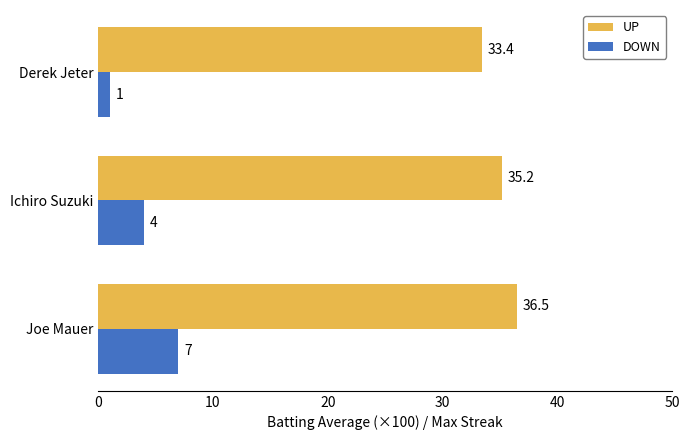

How many categories are shown in the chart?

3